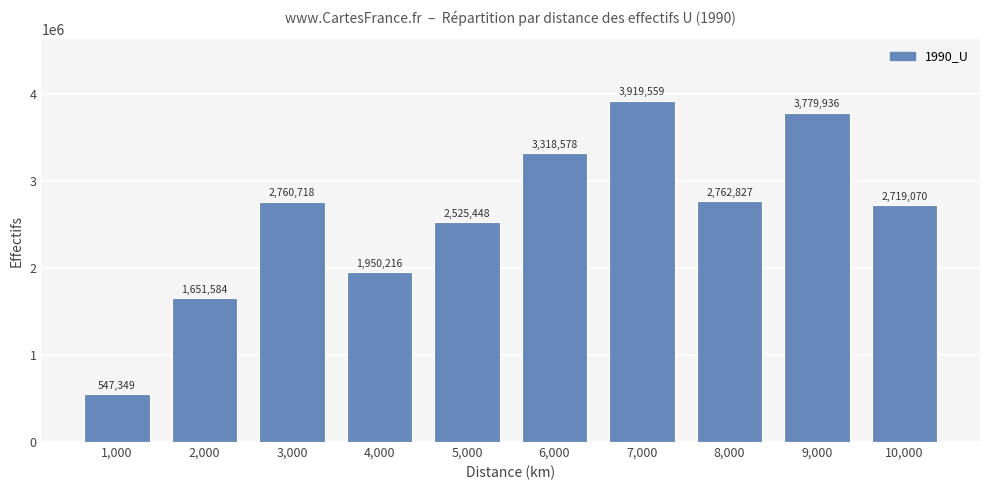

Read the value at 3,000.

2760718